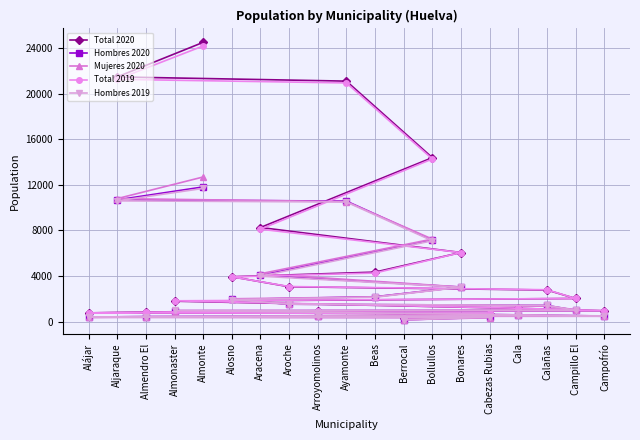

What is the maximum value shown in the chart?

24507